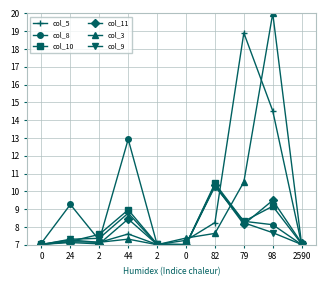

What is the difference between the maximum and minimum values in the col_9 series?

3.4